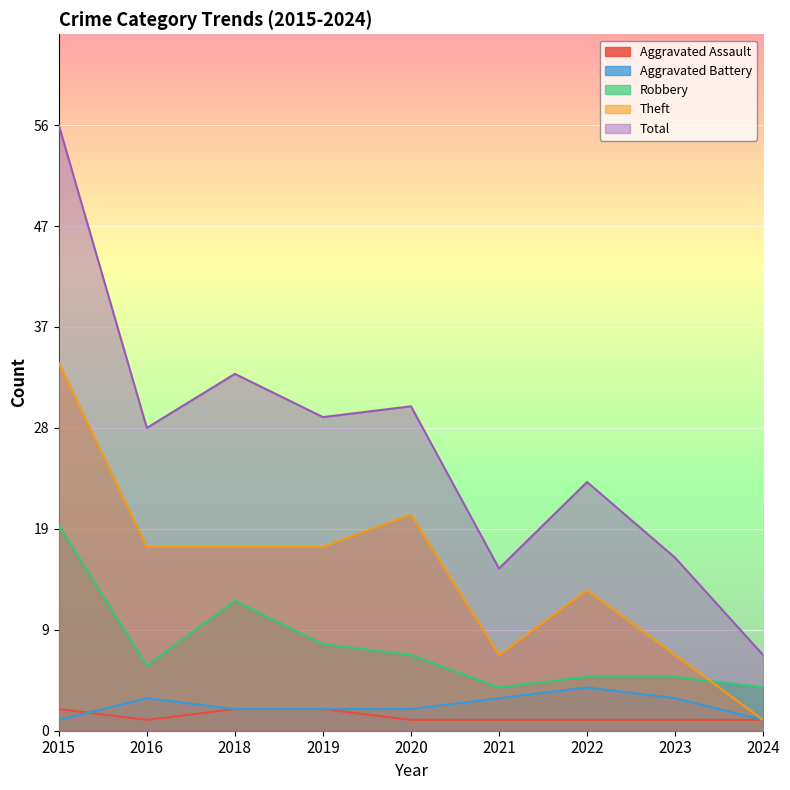

How many lines are shown in the chart?

5